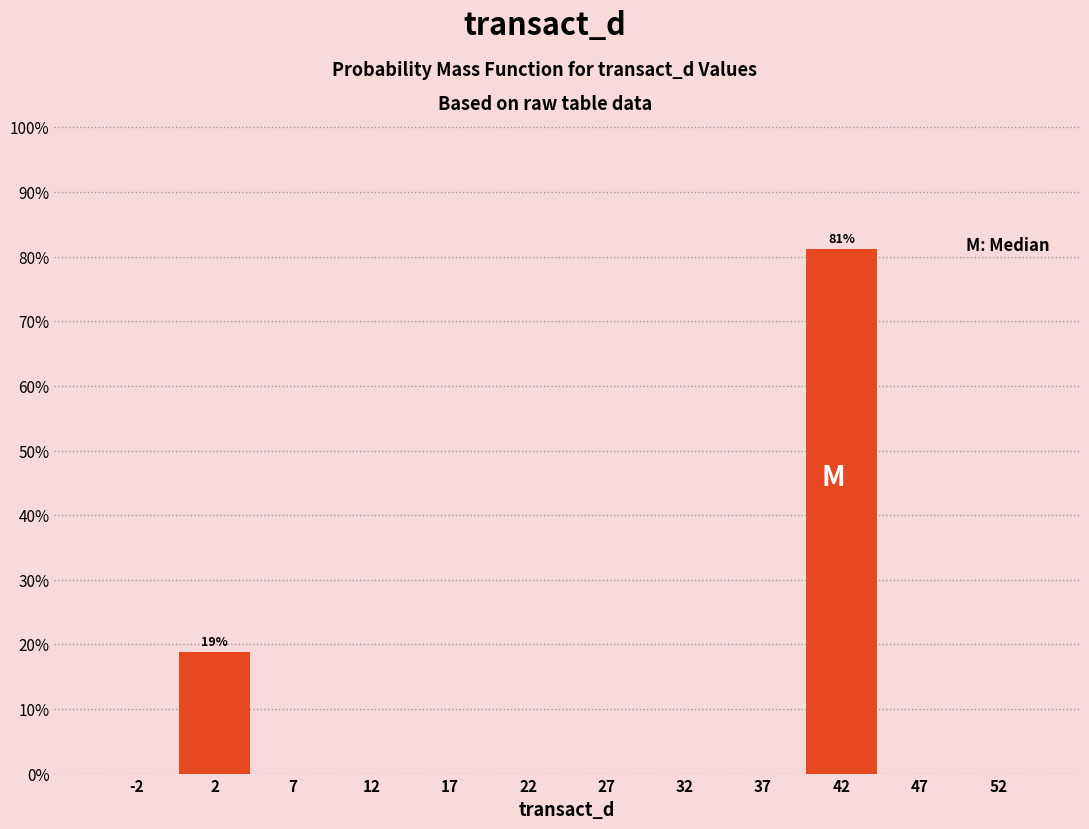

Over which range of the x-axis is the bar tallest?

40 to 45